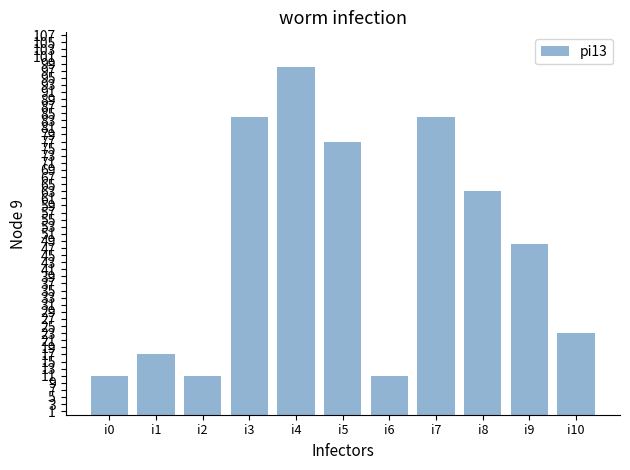

Does the chart contain any negative values?

No